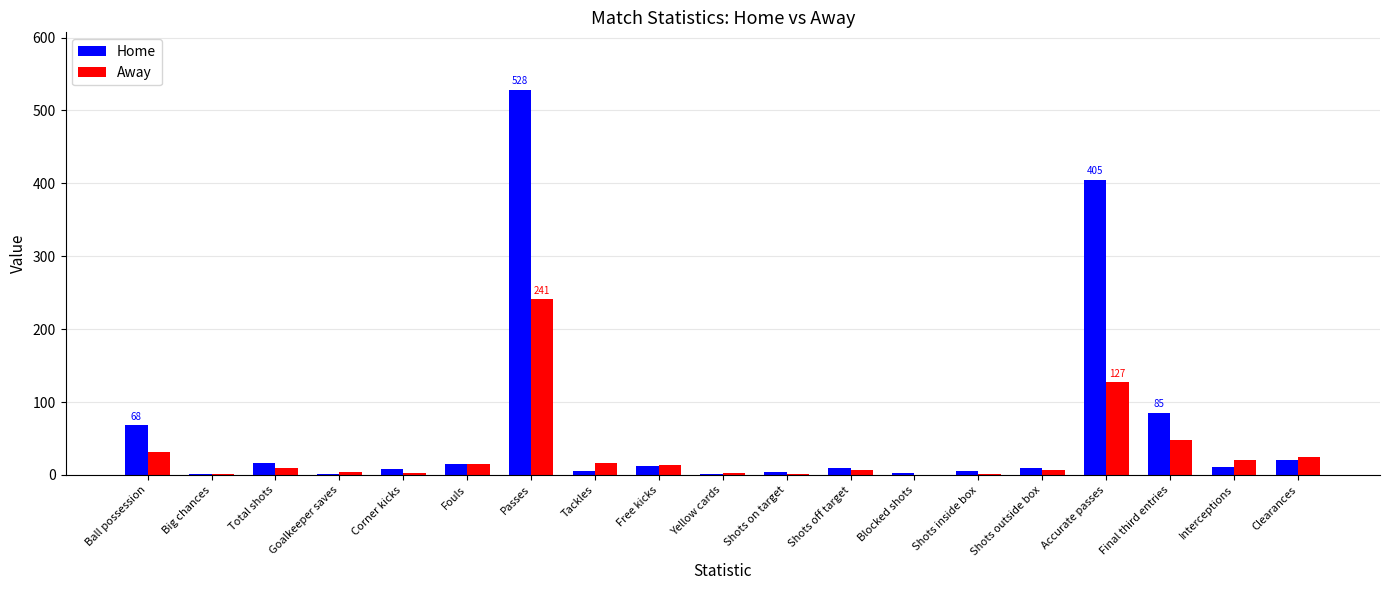

Which category has the highest value across all series?

Passes